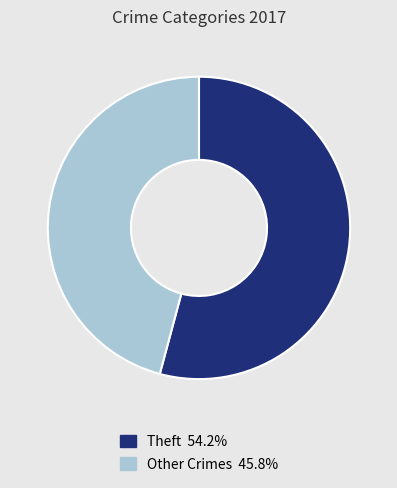

Count the number of slices in the pie.

2